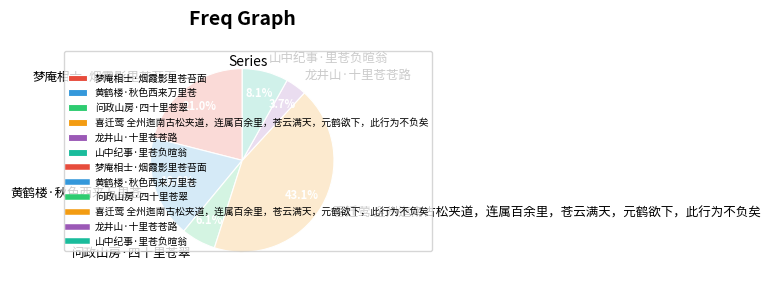

Rank the categories by value from highest to lowest.

喜迁莺 全州迤南古松夹道，连属百余里，苍云满天，元鹤欲下，此行为不负矣, 梦庵相士·烟霞影里苍苔面, 黄鹤楼·秋色西来万里苍, 山中纪事·里苍负暄翁, 问政山房·四十里苍翠, 龙井山·十里苍苍路